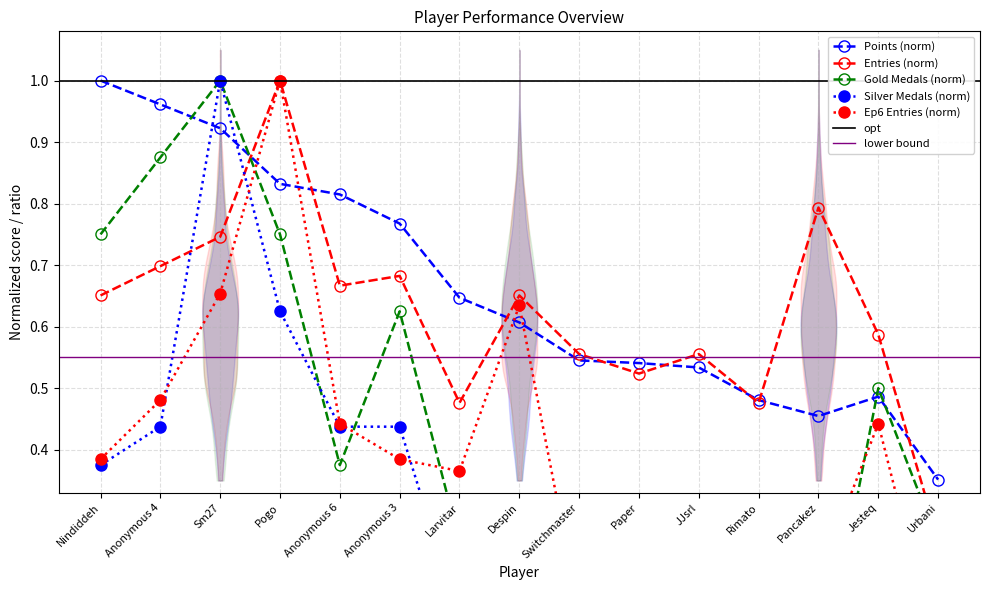

How many interior local peaks does the Silver Medals series have?

2